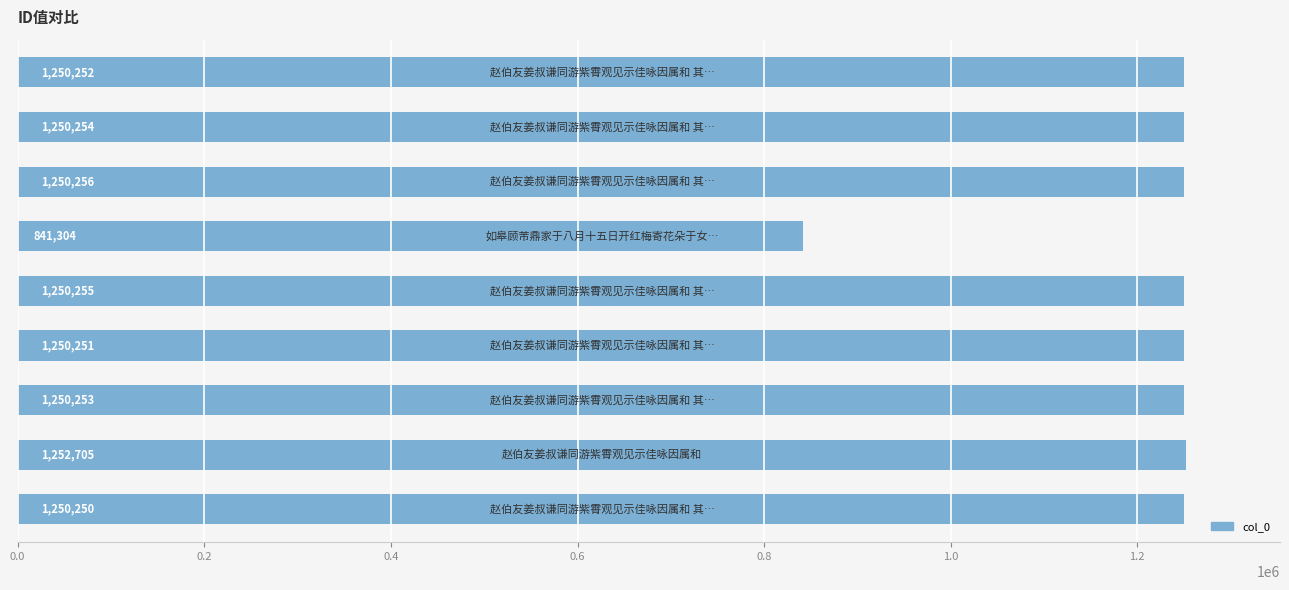

What is the minimum value shown in the chart?

841304